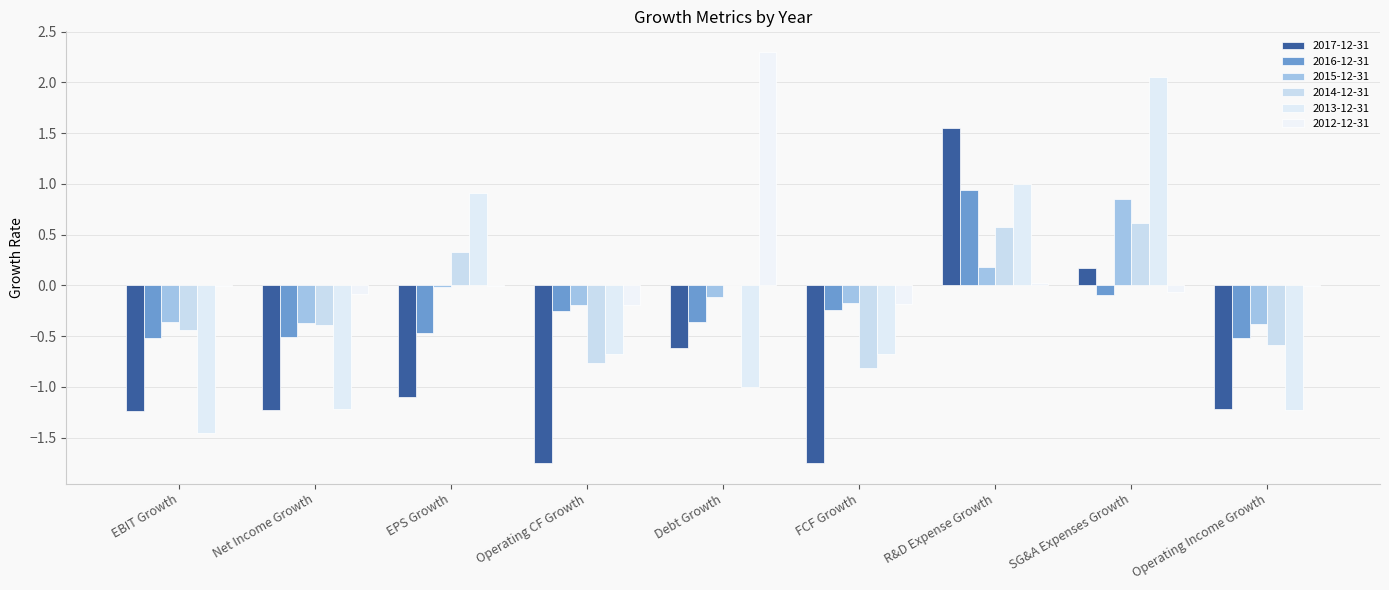

Count the number of categories in the chart.

9